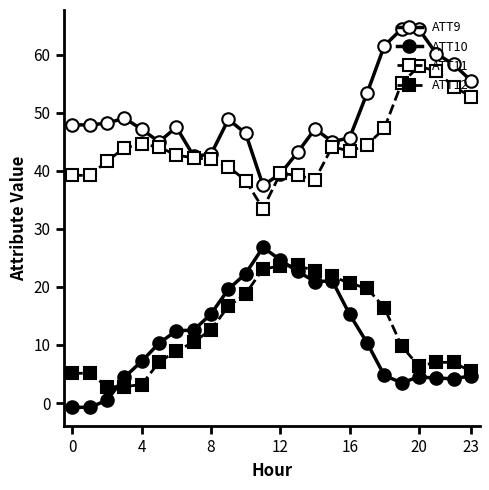

What is the difference between the maximum and minimum values in the ATT12 series?

20.9